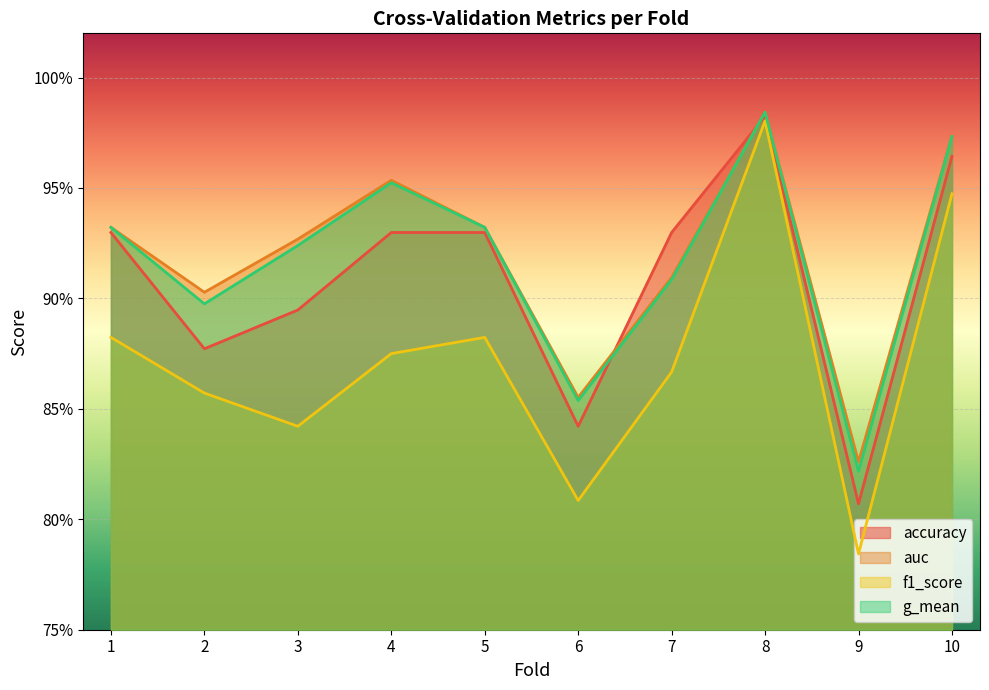

True or false: accuracy has a value of 1.0 at 10.

True